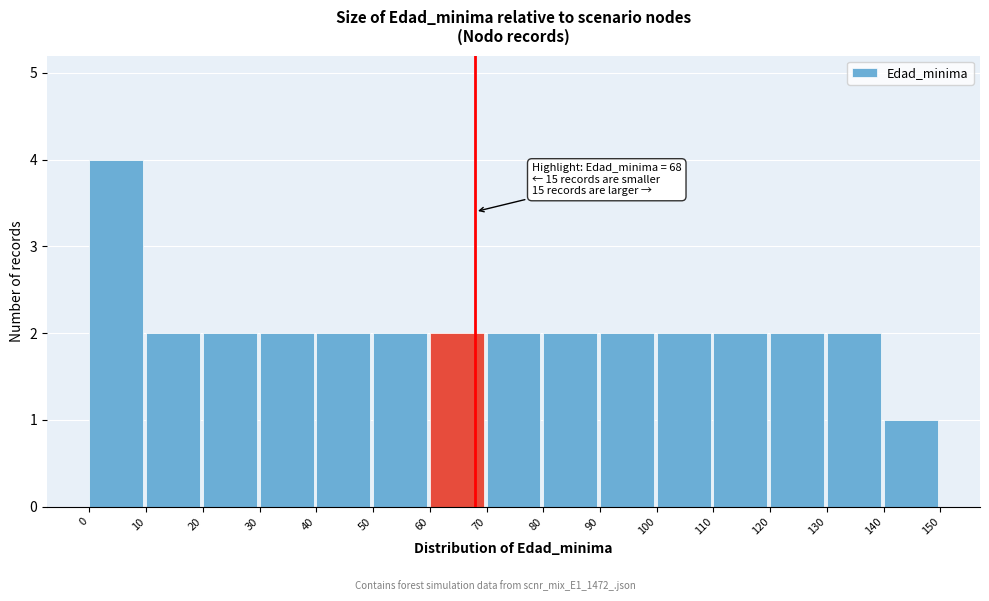

Over which range of the x-axis is the bar tallest?

0 to 10